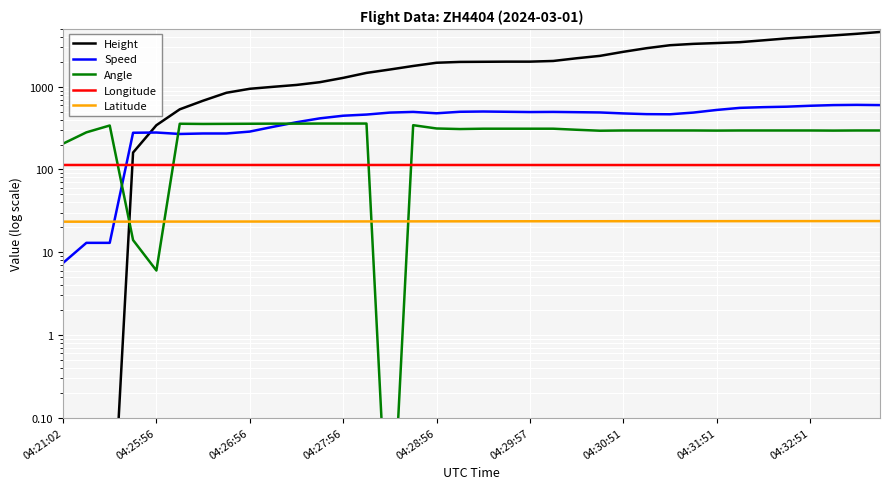

At which category is the sum across all series the highest?

35